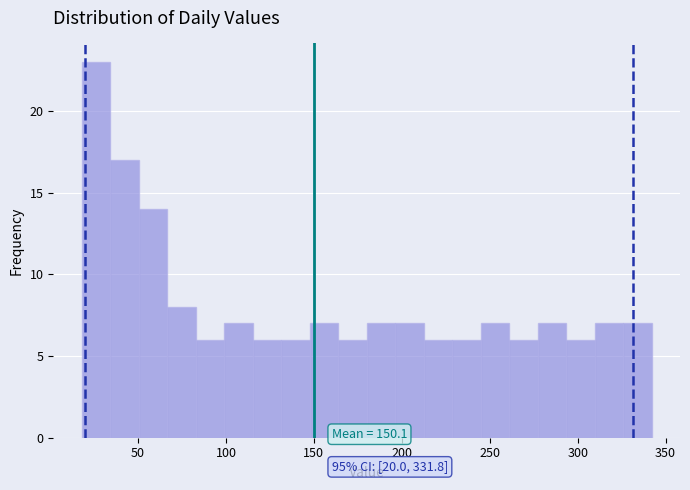

Around what value on the x-axis is the tallest bar? Give the approximate position of its centre, as read against the axis.

25